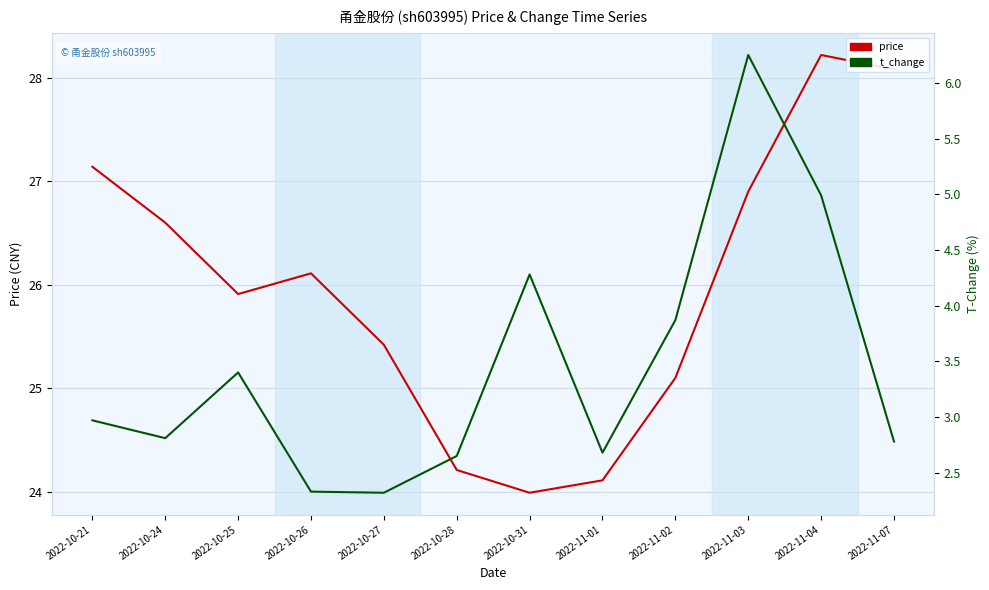

What is the minimum value for t_change?

2.3